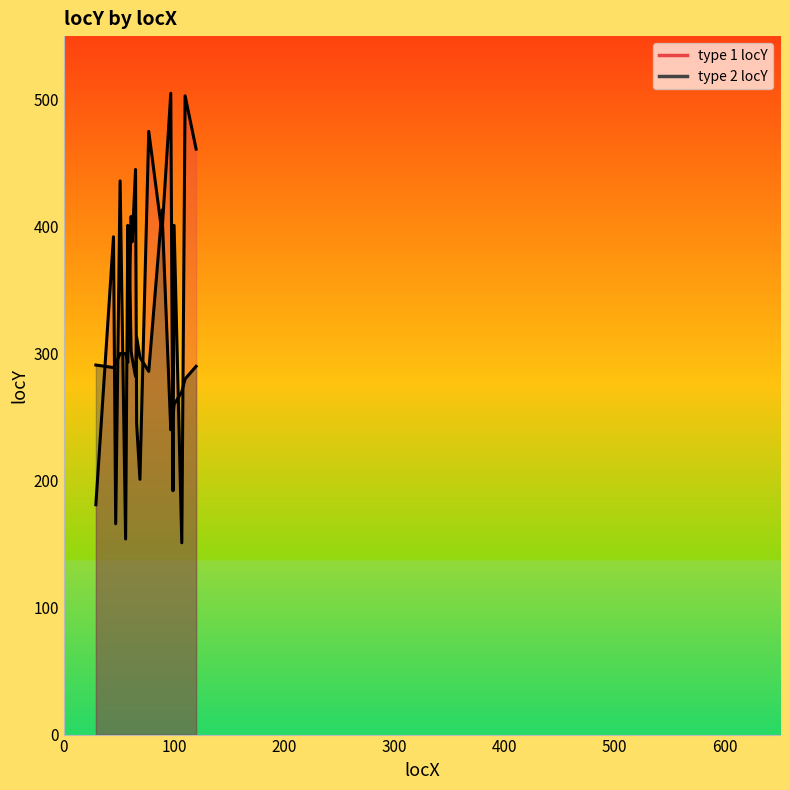

Reading left to right, list all the values displayed in this chart.

type 1 locY: 29=181	45=392	47=166	51=436	56=154	58=401	59=330	61=408	62=388	65=445	66=245	69=201	77=475	89=395	97=505	99=192	100=401	107=151	110=503	120=461
type 2 locY: 29=291	45=289	47=292	51=300	56=300	58=293	59=400	61=302	62=296	65=282	66=313	69=297	77=286	89=413	97=240	99=250	100=260	107=270	110=280	120=290